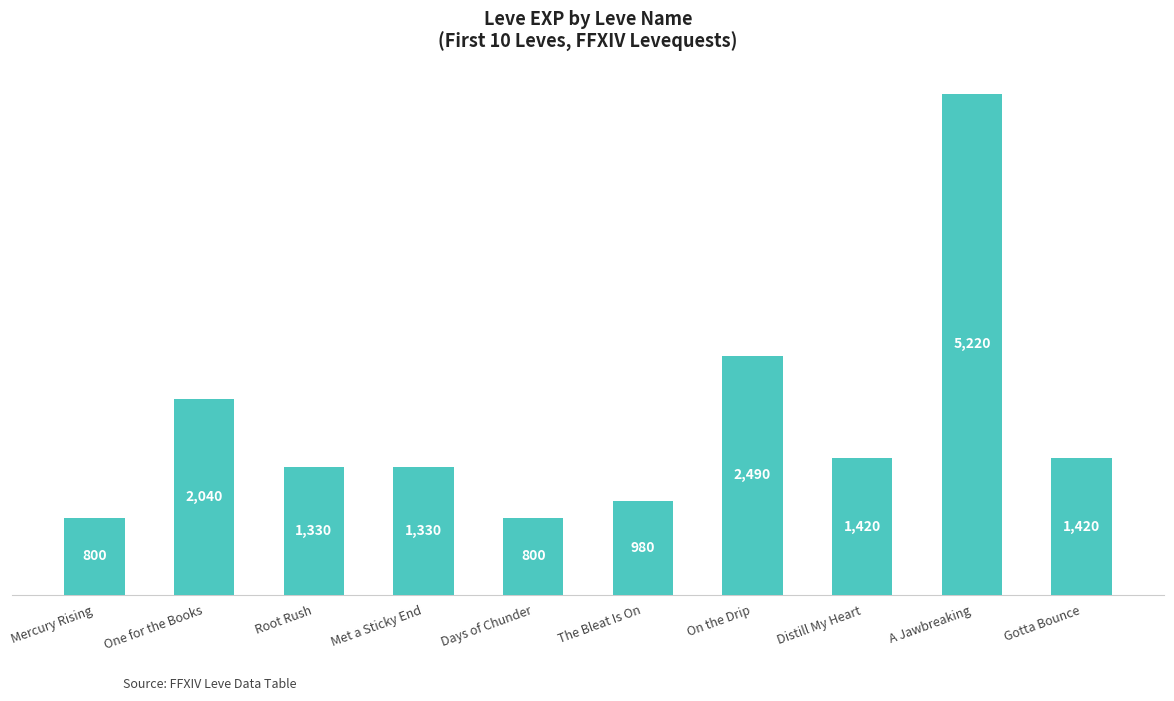

What is the maximum value shown in the chart?

5220